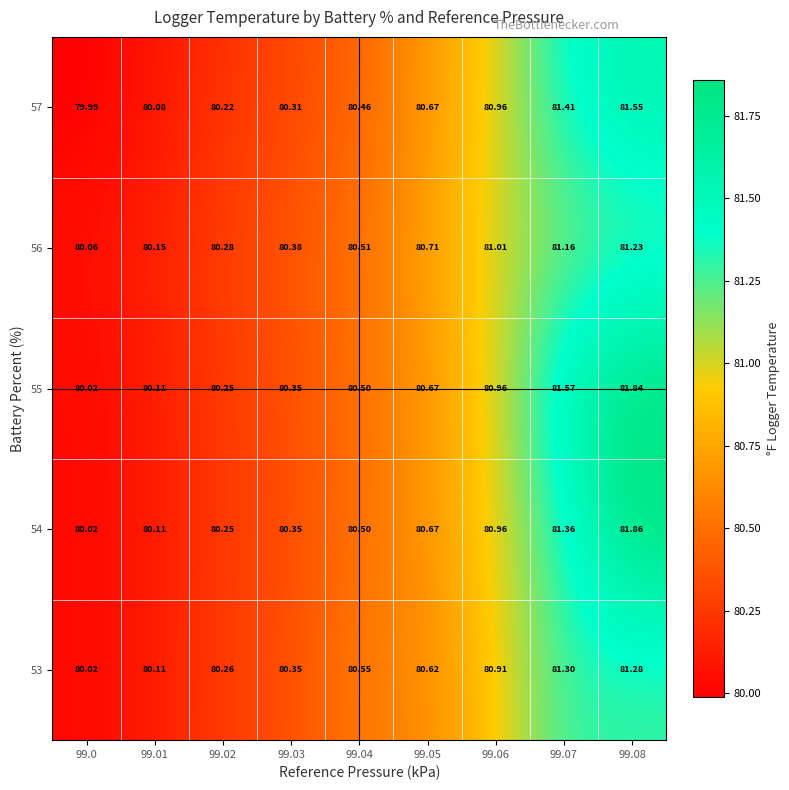

What is the minimum value shown in the chart?

80.0